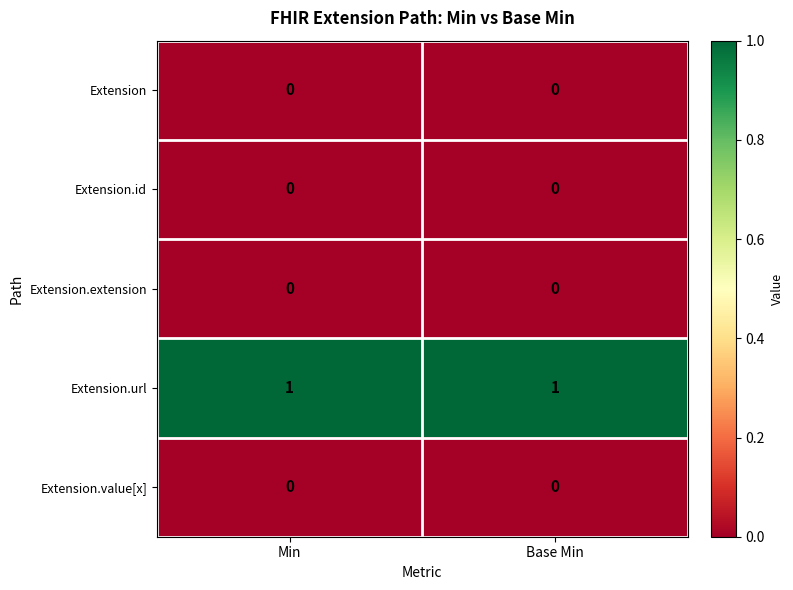

Which series has the largest total across all categories?

Extension.url